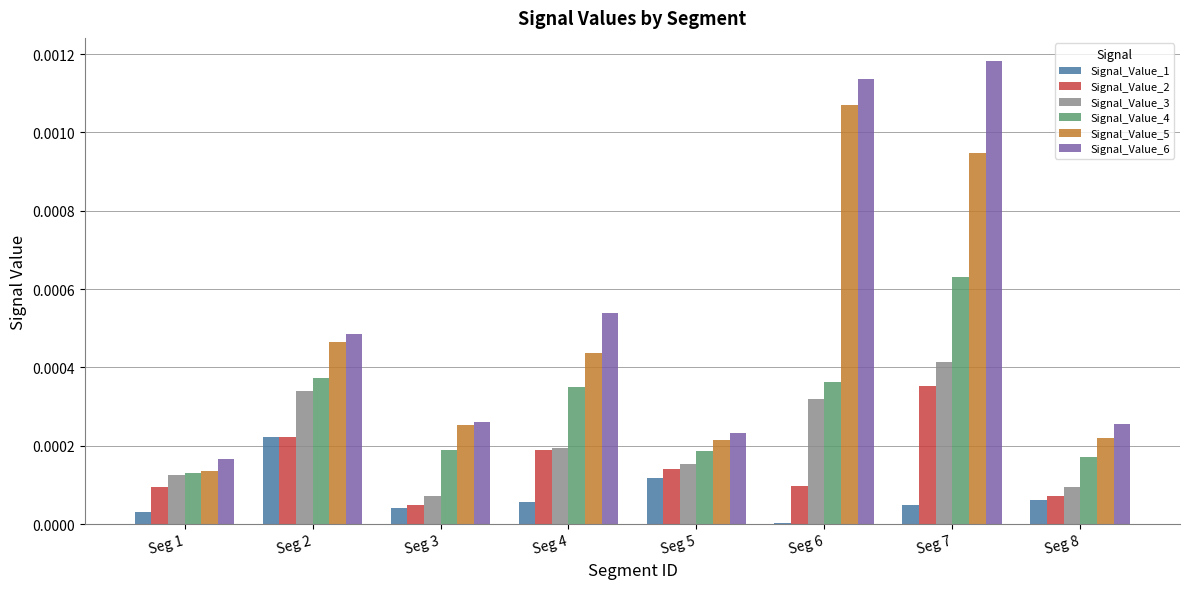

Where is Signal_Value_2 nearest to the value 0?

Seg 3